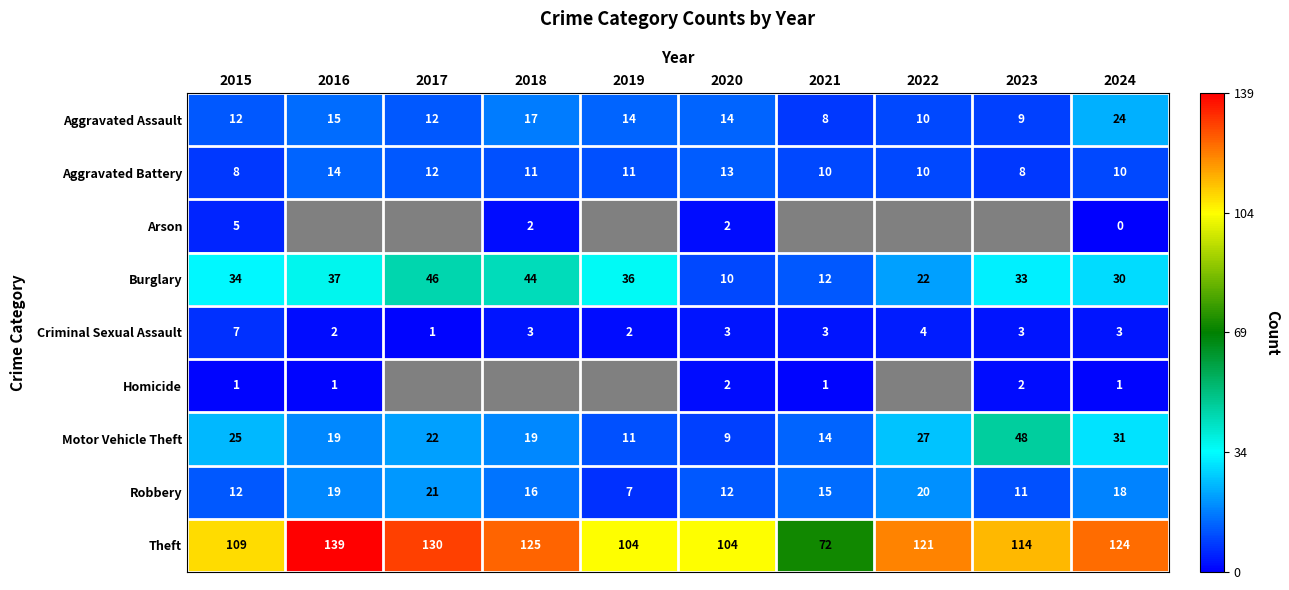

What is the average value of the Burglary series?

30